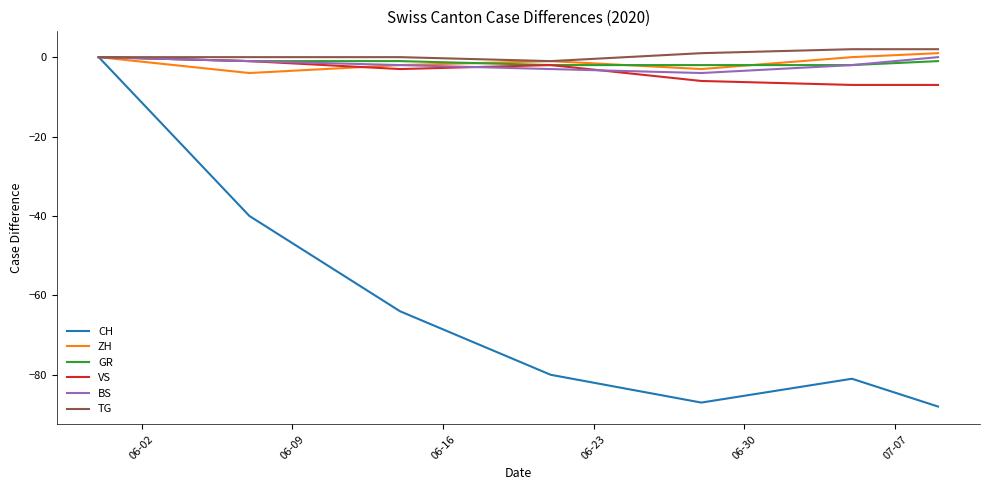

What is the minimum value for BS?

-4